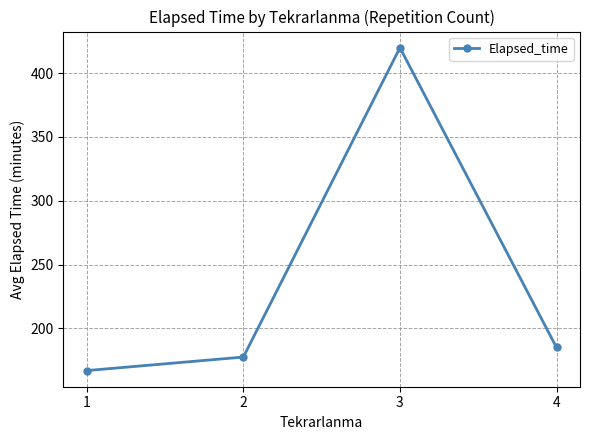

What is the sum of all values?

949.4